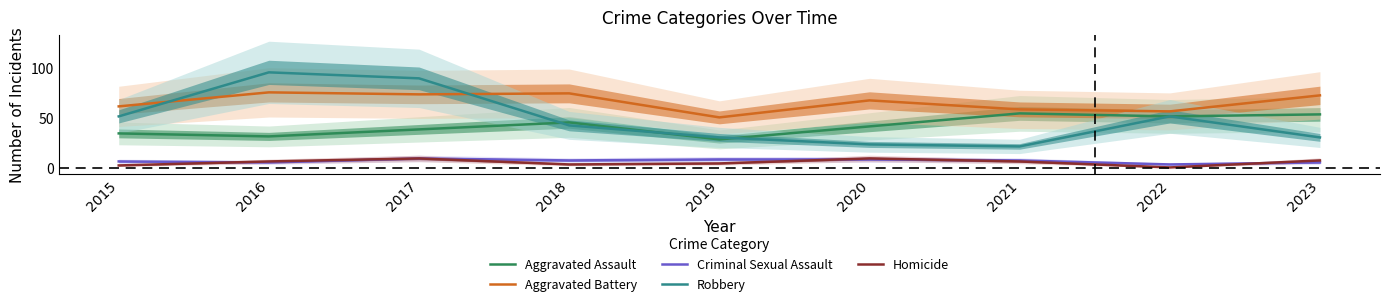

Which series has the largest range (max minus min)?

Robbery